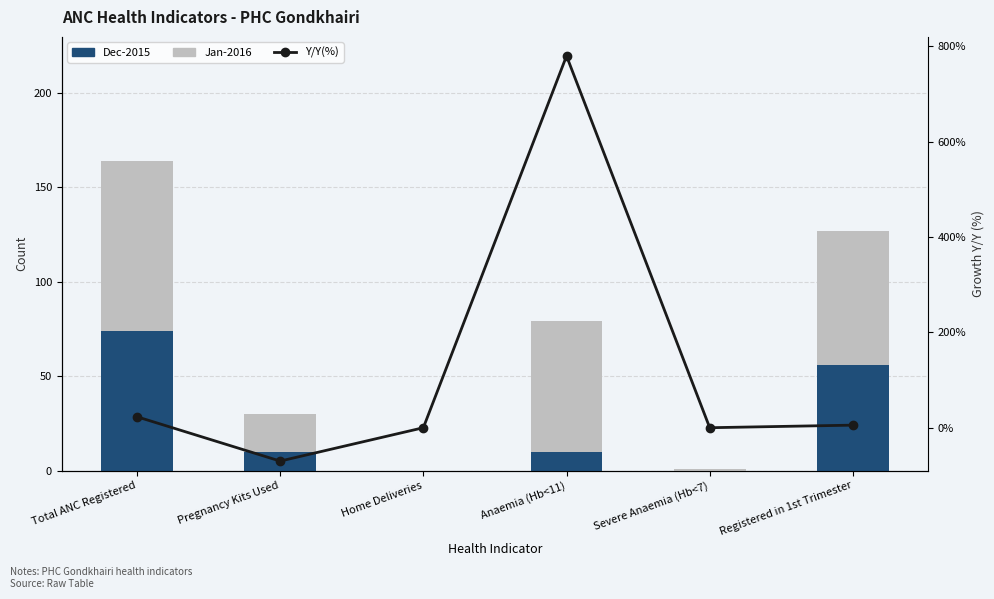

How many Dec-2015 values are between 0 and 56?

5